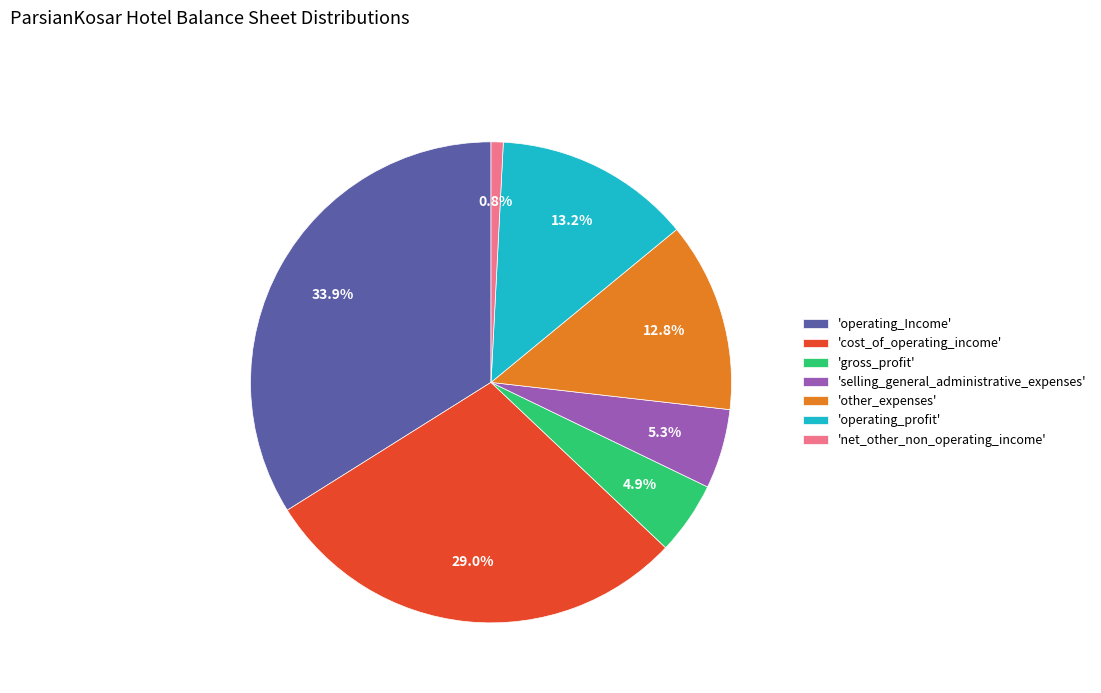

To the nearest percent, what is the difference between the largest and smallest slice percentages?

33%